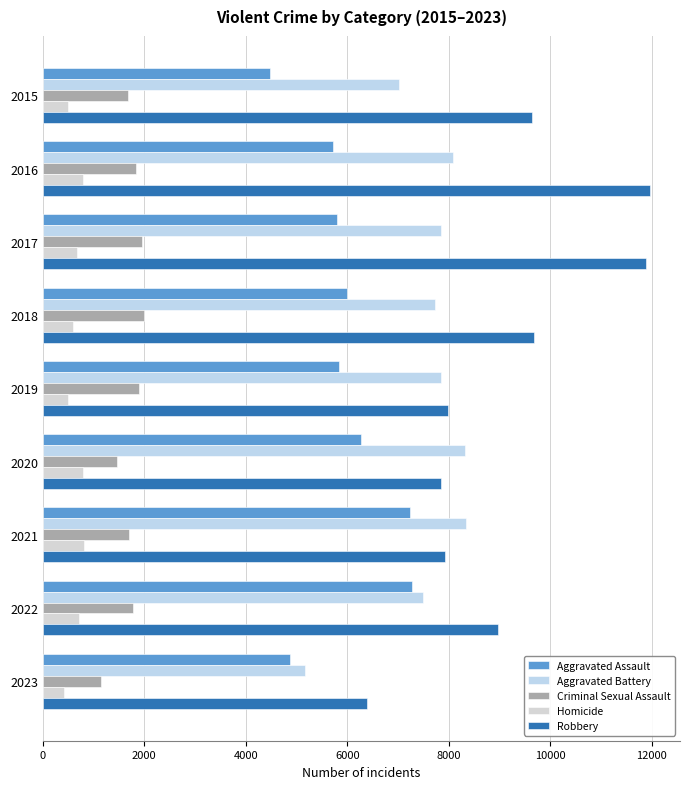

Count the number of data series in this chart.

5